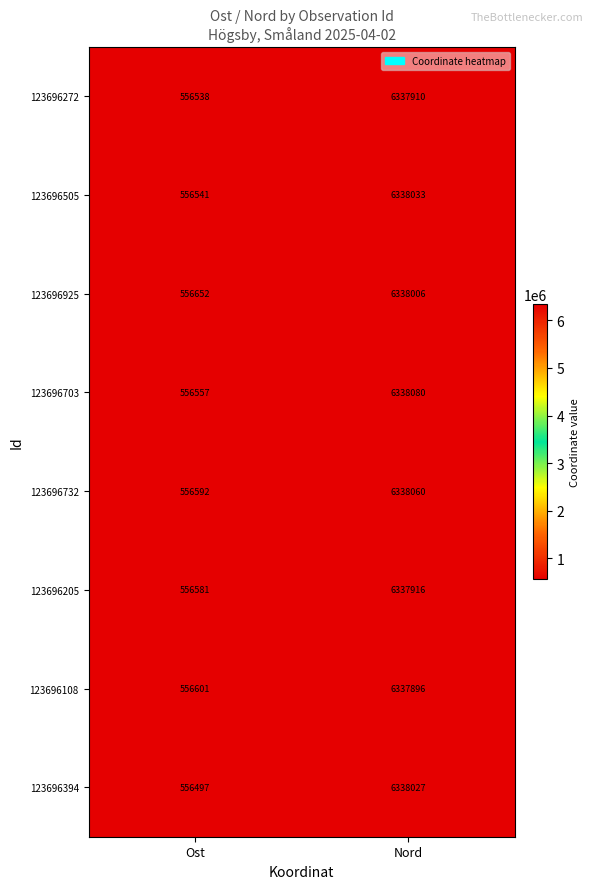

At which category does the chart reach its peak across all series?

Nord